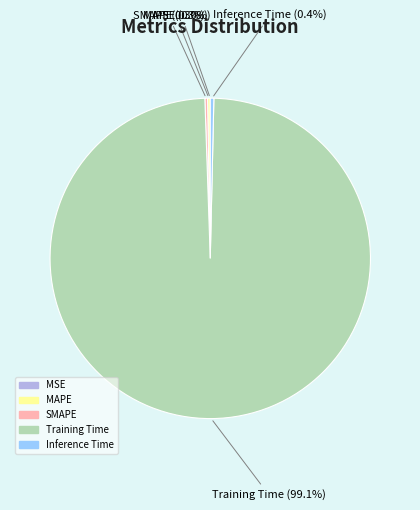

Which slice is the largest?

Training Time